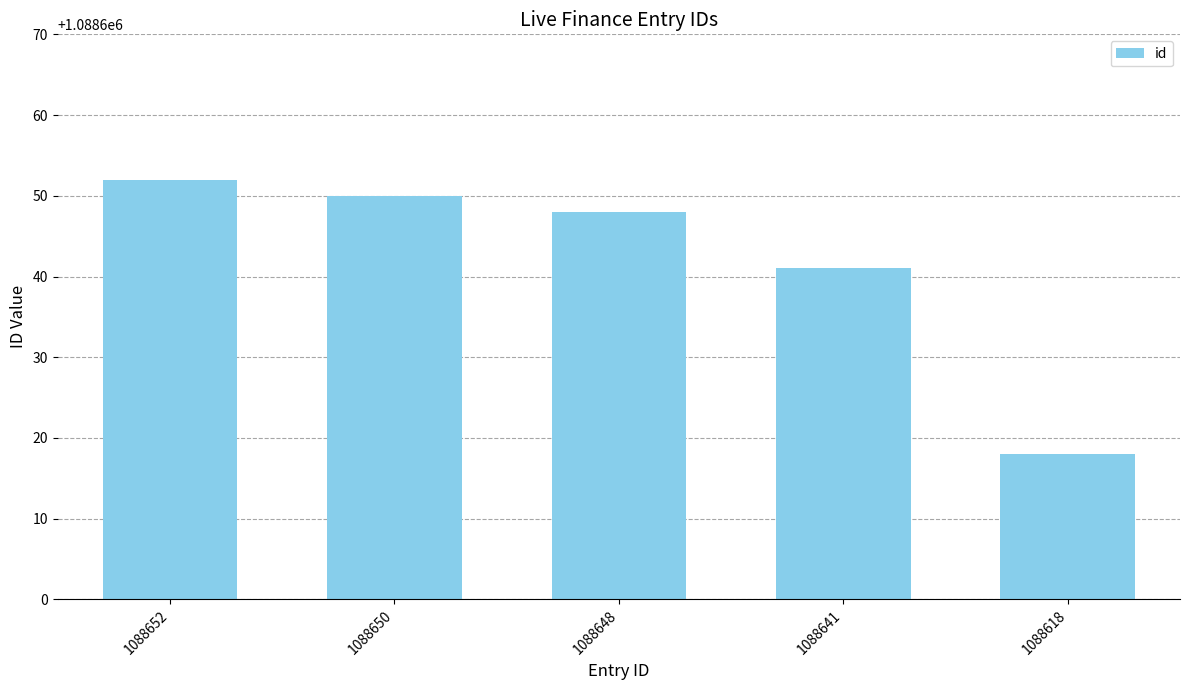

Reading left to right, what are all the values shown in this chart?

1088652=1088652	1088650=1088650	1088648=1088648	1088641=1088641	1088618=1088618